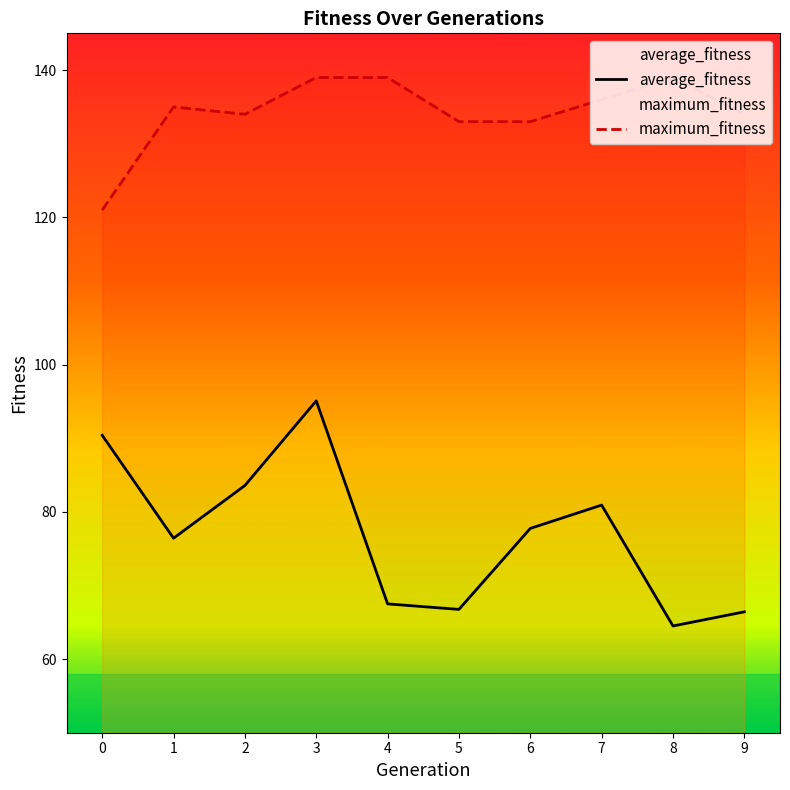

What is the difference between the second highest and second lowest values in the maximum_fitness series?

6.0